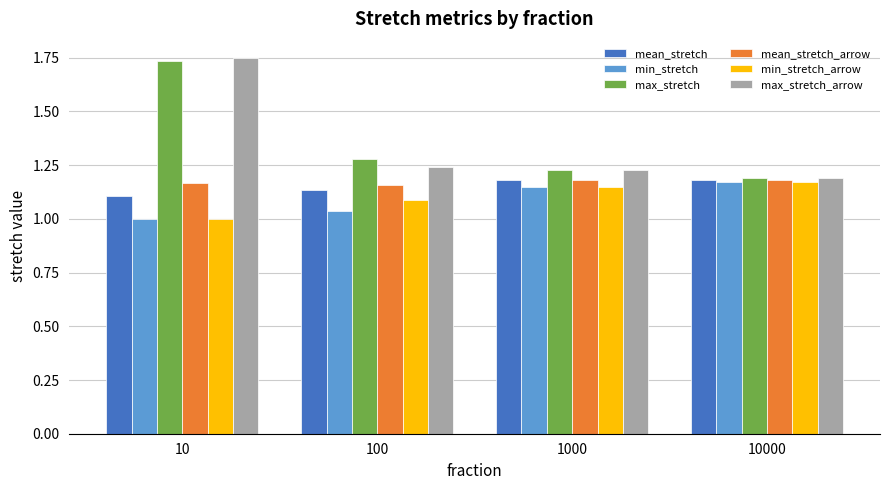

What is the difference between the maximum and minimum values in the max_stretch series?

0.5